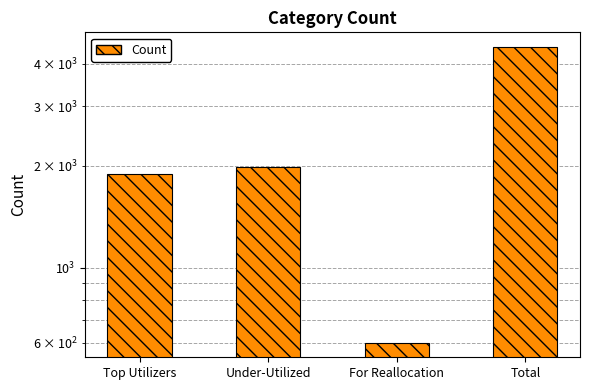

What is the smallest value displayed?

601